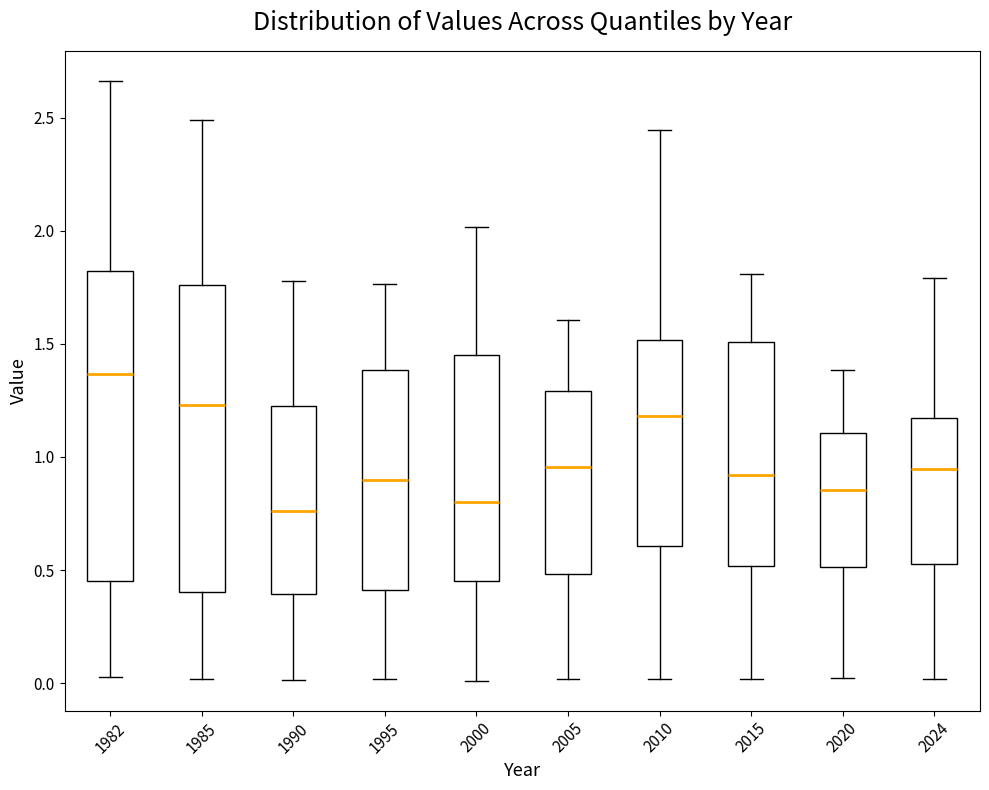

Where does the upper whisker of the box at x = 1995 end on the y-axis? The values are not printed on the chart, so give them approximately, as read against the axis.

1.75